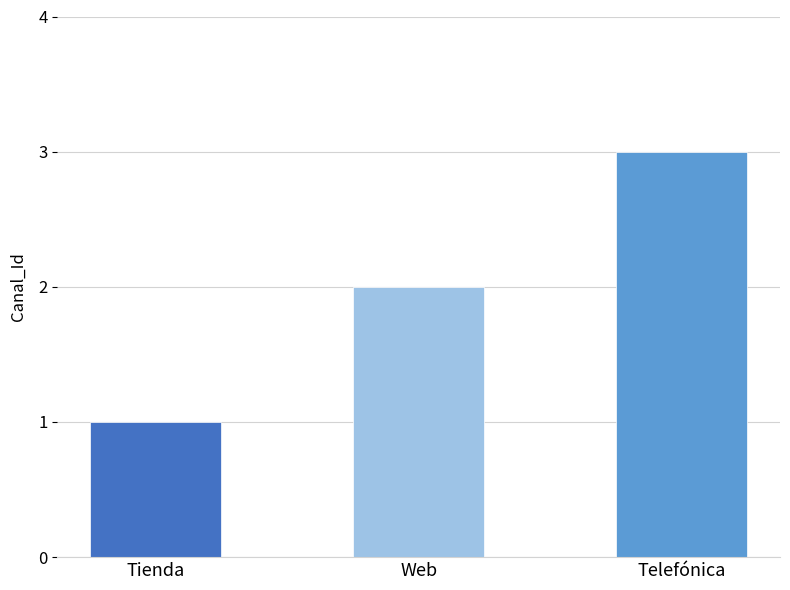

Which category has the highest value across all series?

Telefónica